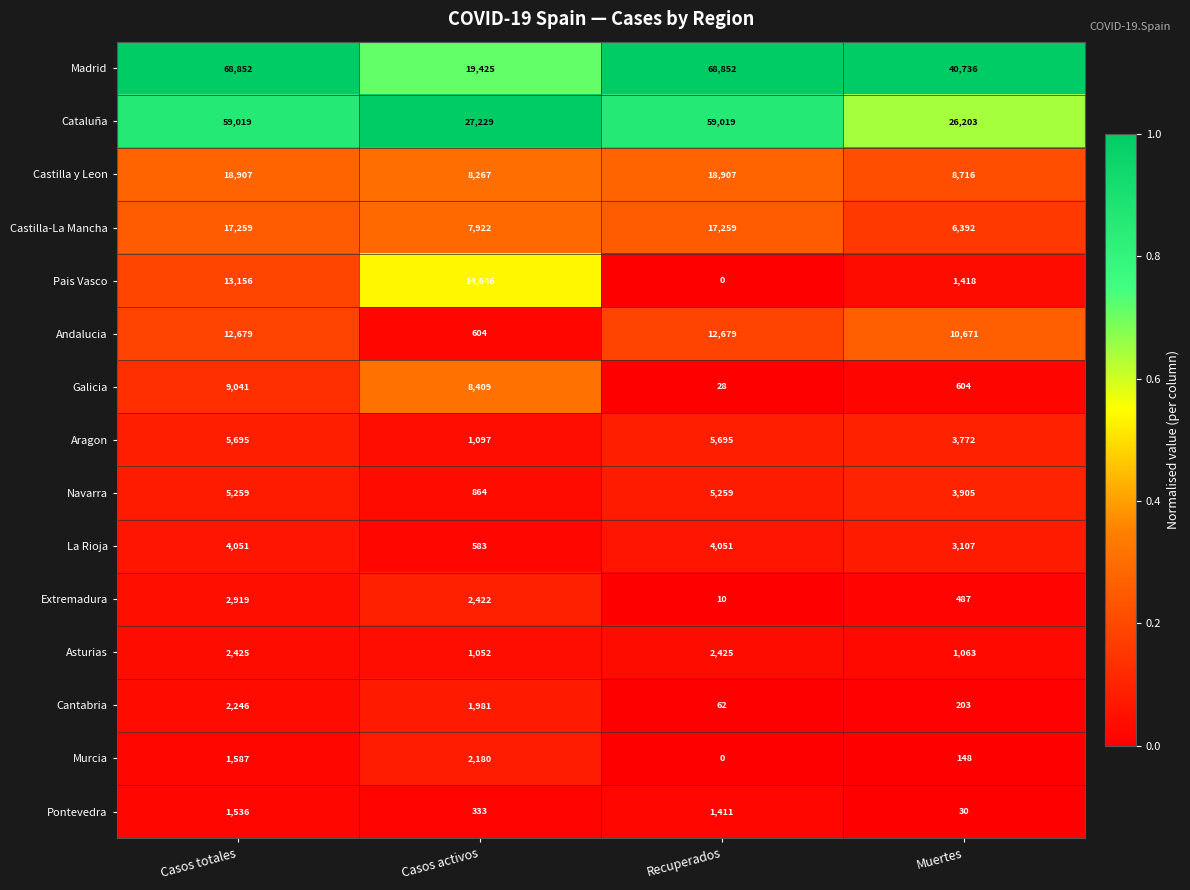

The Aragon series shows 954 at Muertes. True or false?

False